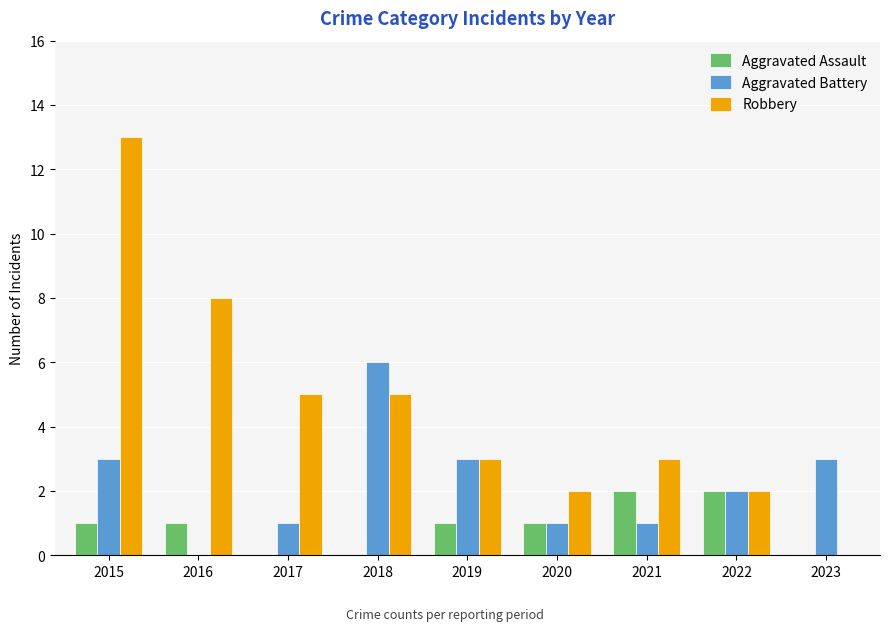

The Aggravated Assault series shows 2 at 2020. True or false?

False